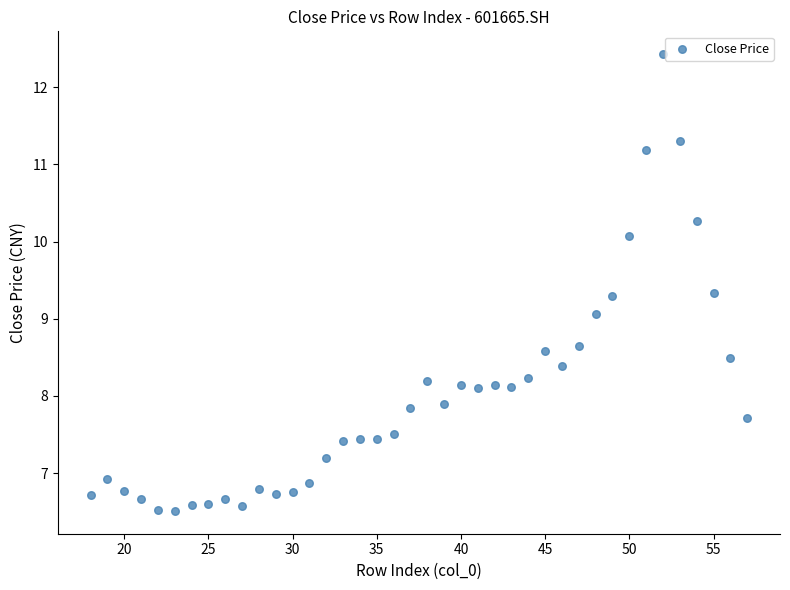

What is the range of X values (max minus min)?

39.0